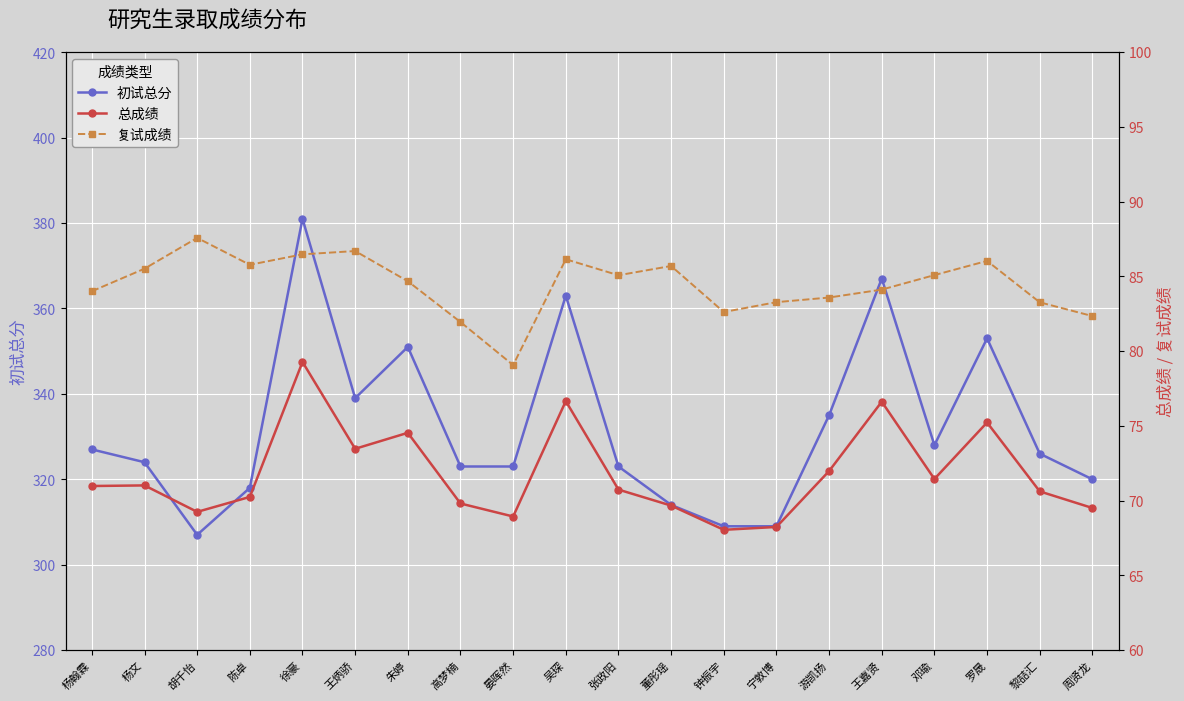

What is the difference between the 复试成绩 values at 邓瑜 and 董彤瑶?

0.6